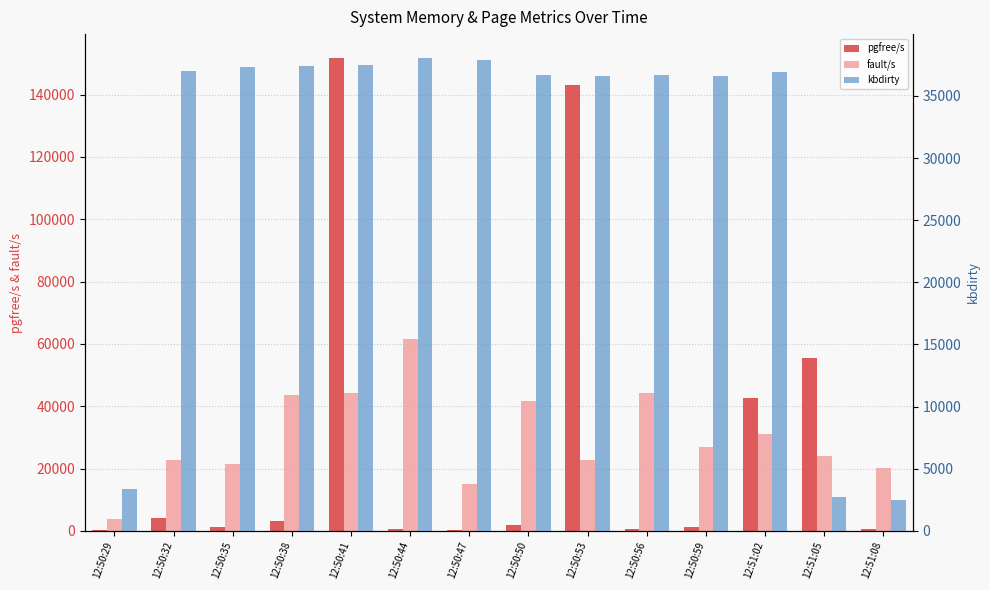

List the series in order of their peak value, lowest first.

kbdirty, fault/s, pgfree/s